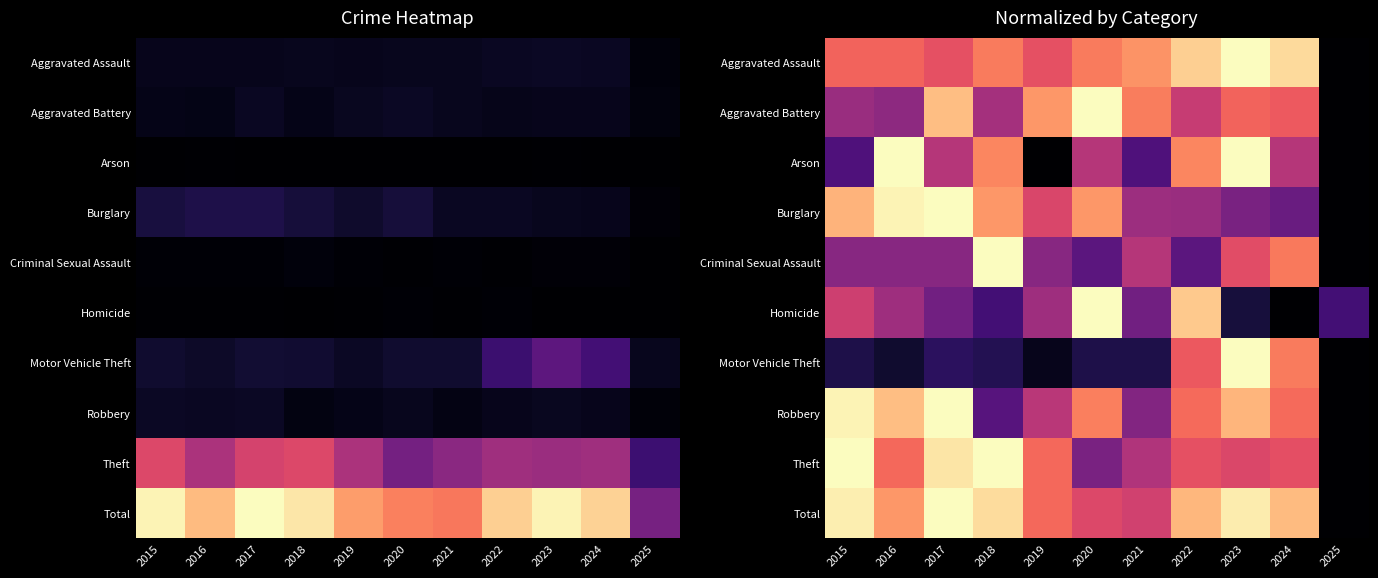

At which label is Burglary closest to 0?

2025